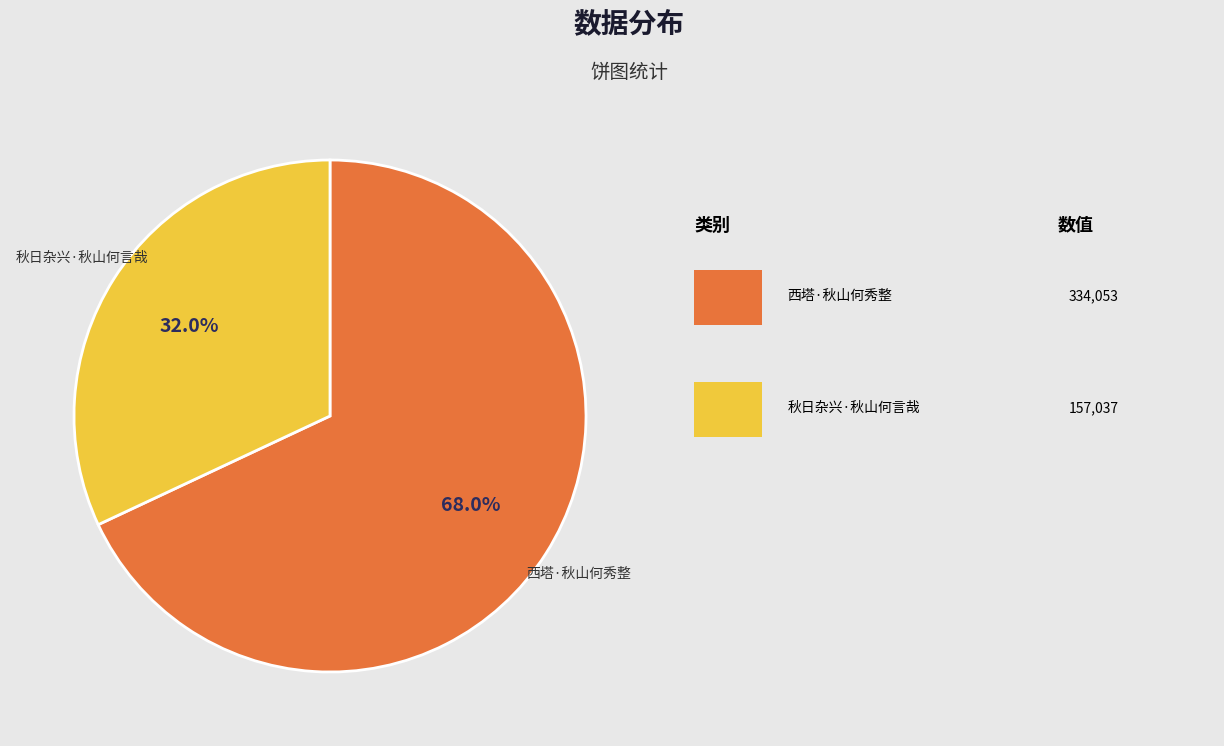

Combined, do 西塔·秋山何秀整 and 秋日杂兴·秋山何言哉 account for over 50%?

Yes